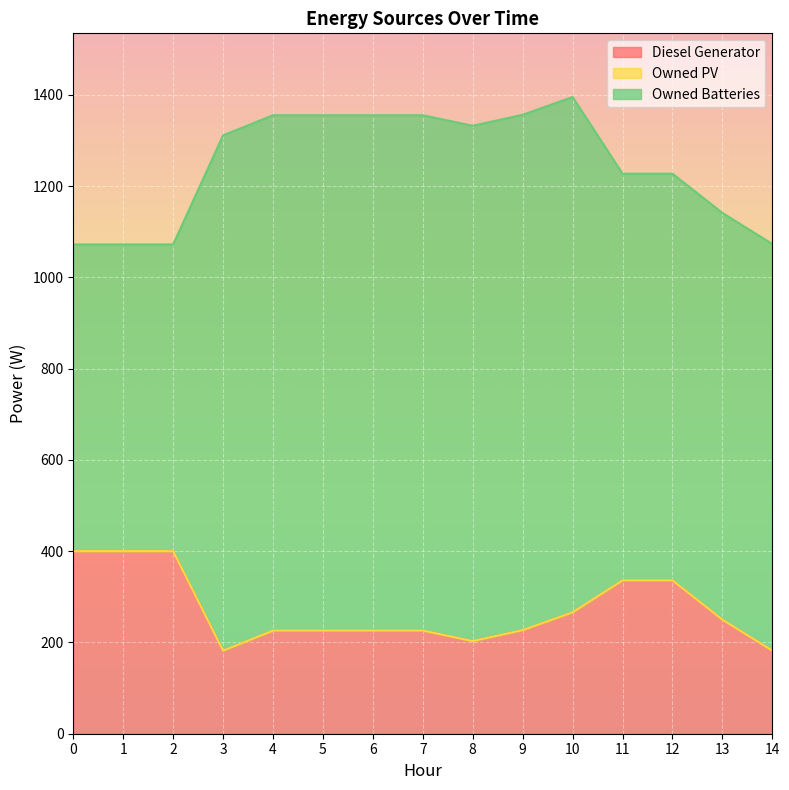

What is the sum of all Diesel Generator values?

4086.0